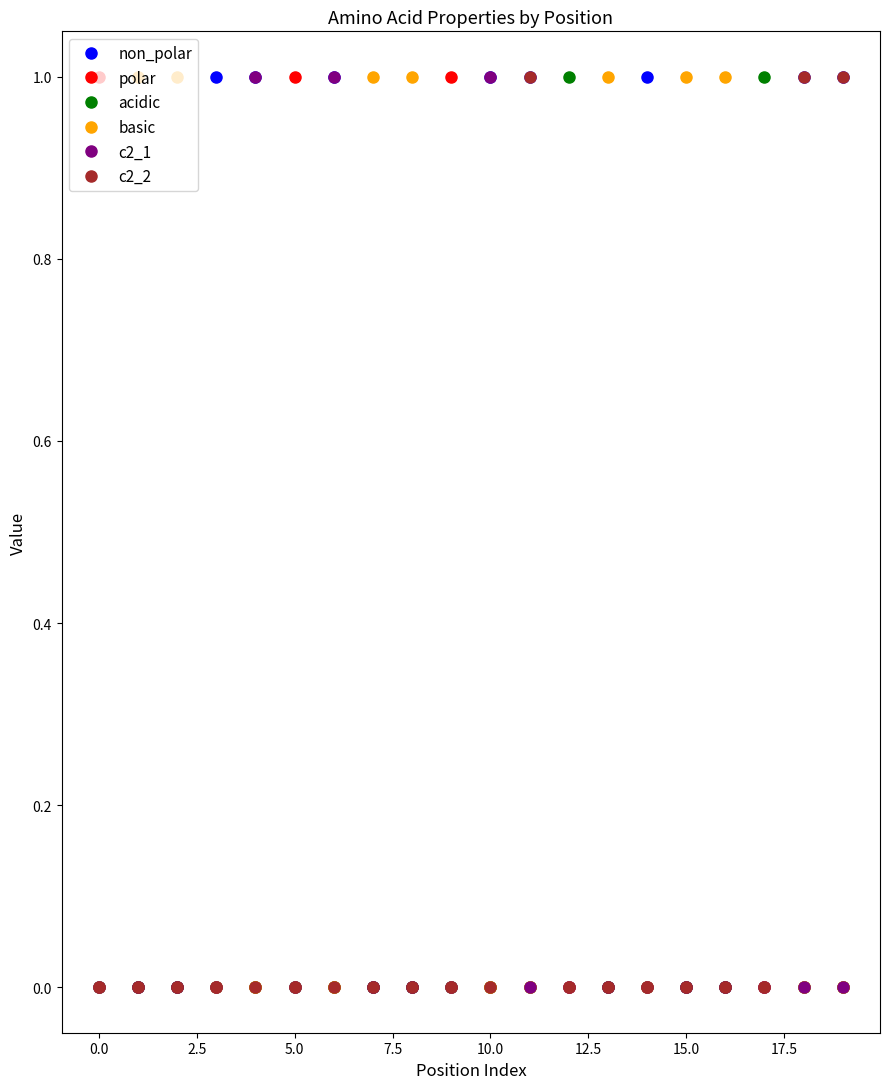

What is the value of the basic point at the 16th from the left?

1